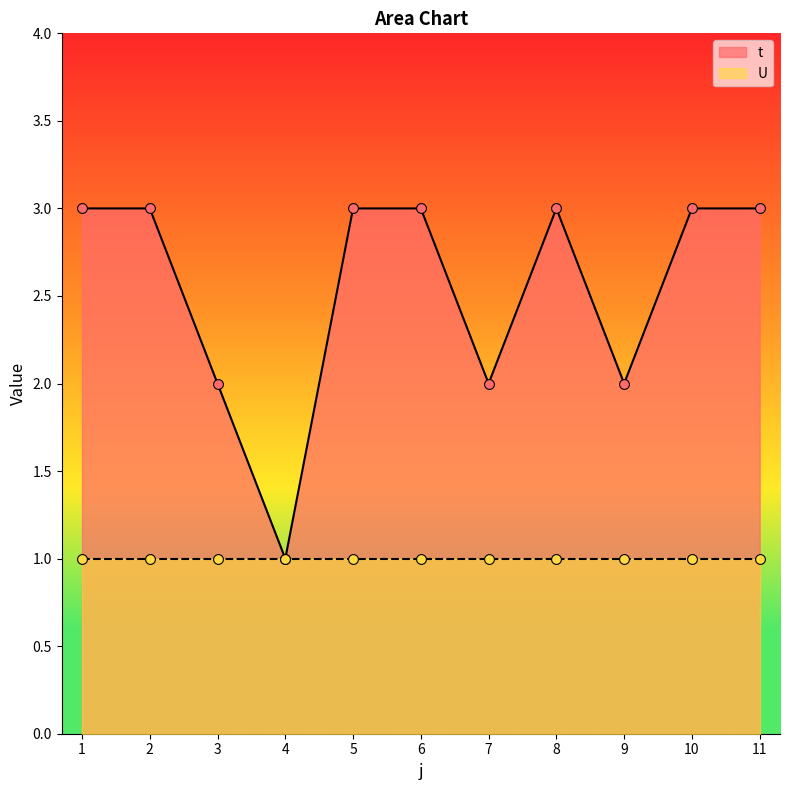

Which has a higher value, 8 or 1?

8